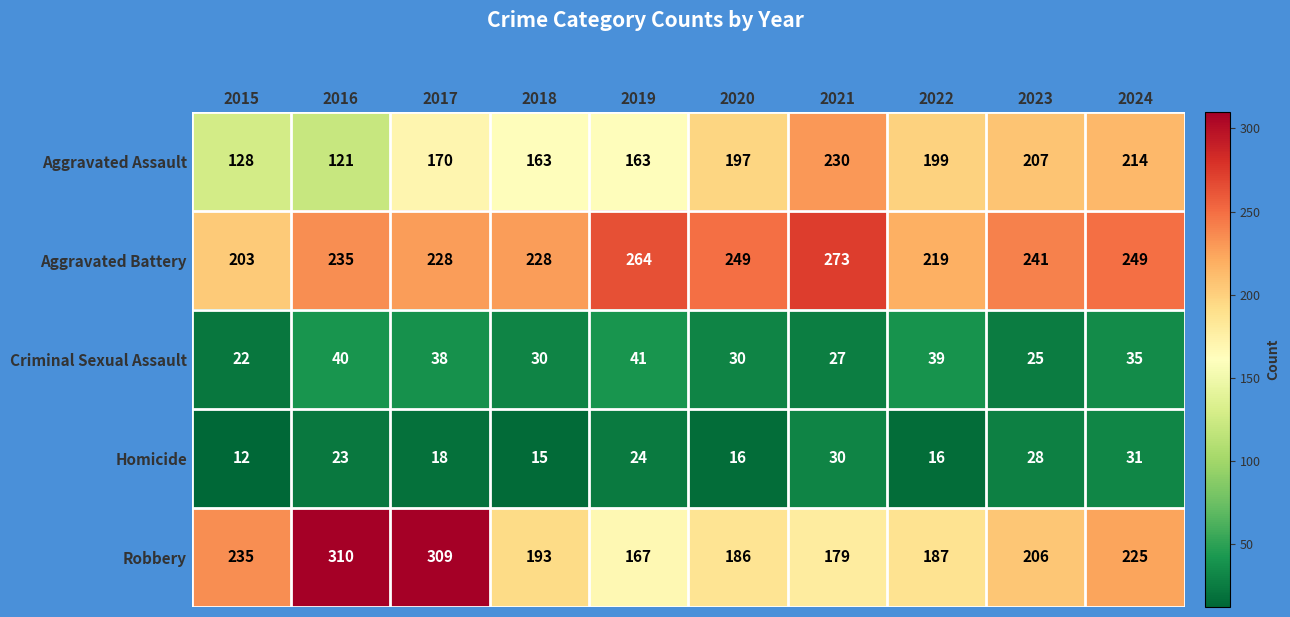

Where is Aggravated Battery nearest to the value 238?

2016